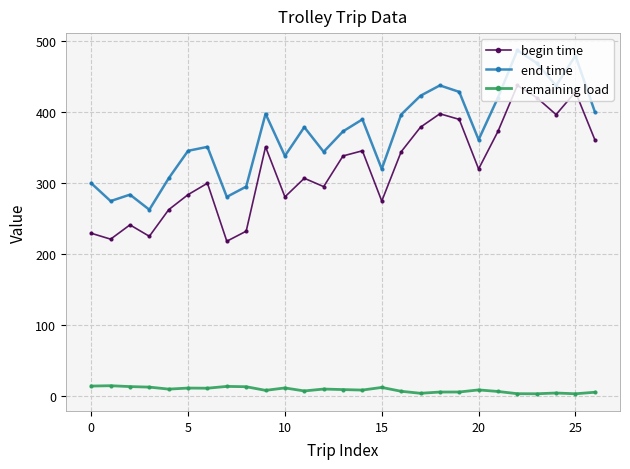

True or false: remaining load and begin time intersect in this chart.

False